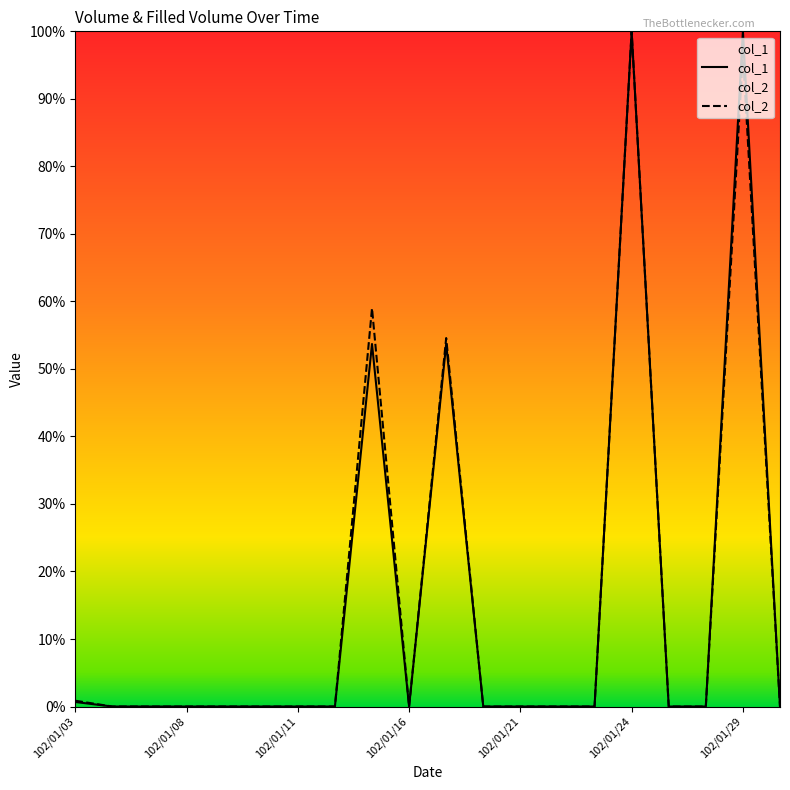

Rank the series by their average value, from highest to lowest.

col_2, col_1